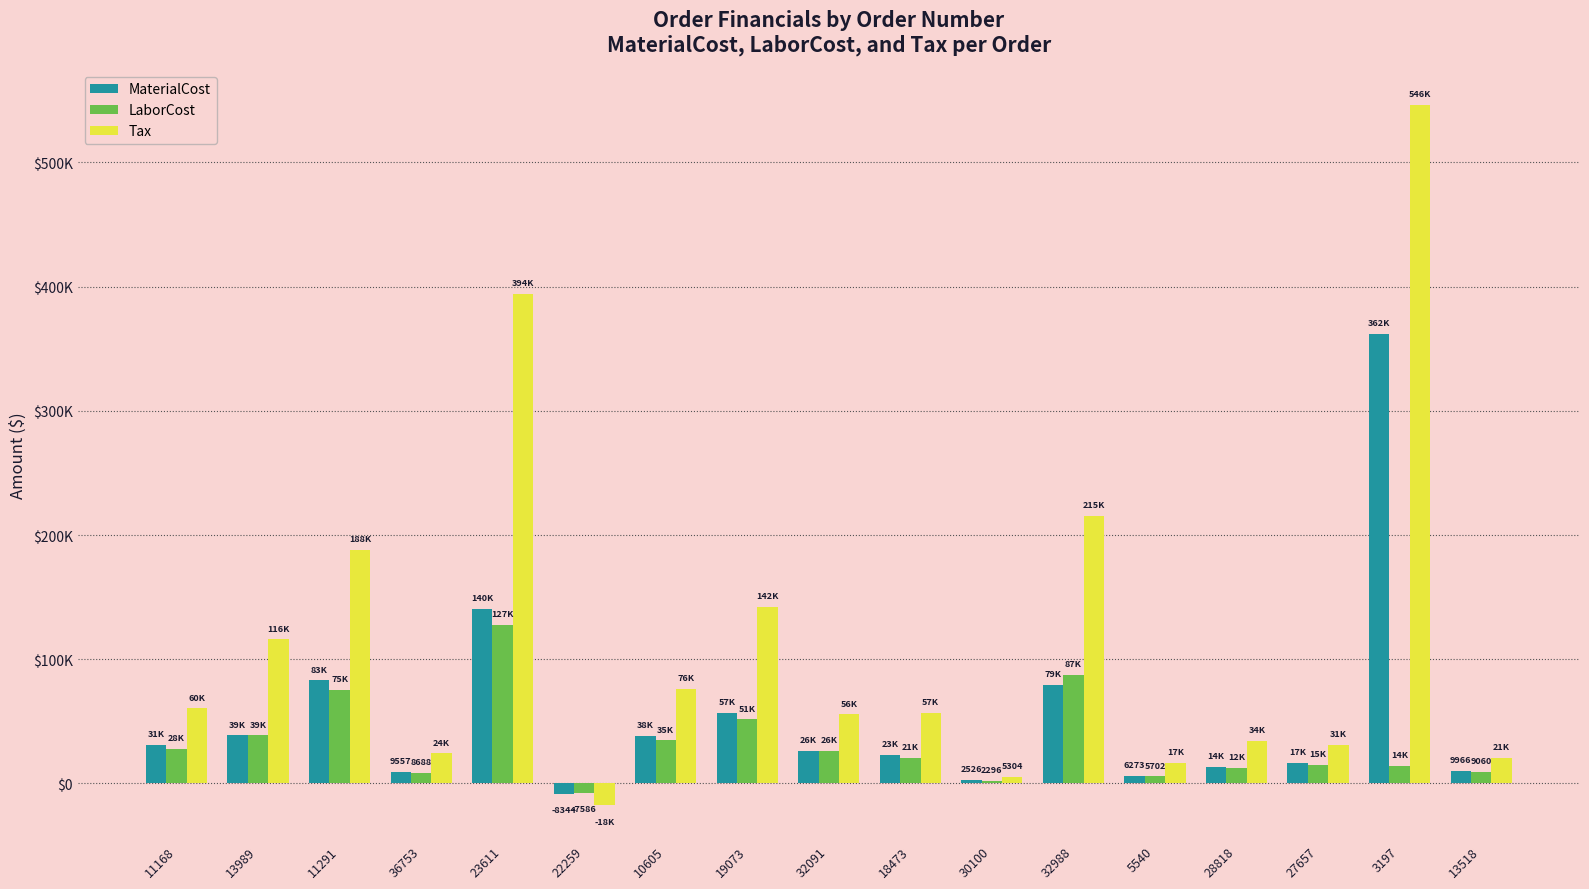

What is the sum of all Tax values?

1965405.7